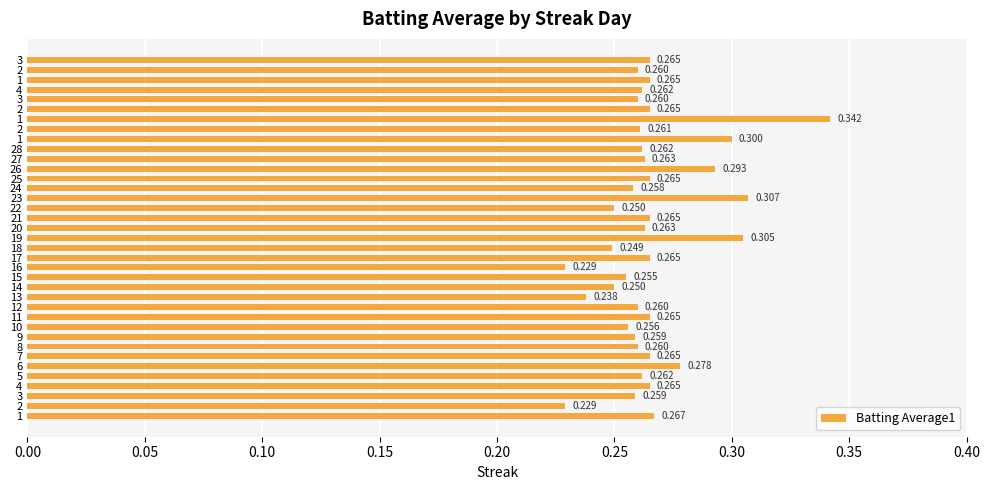

What is the average value?

0.3